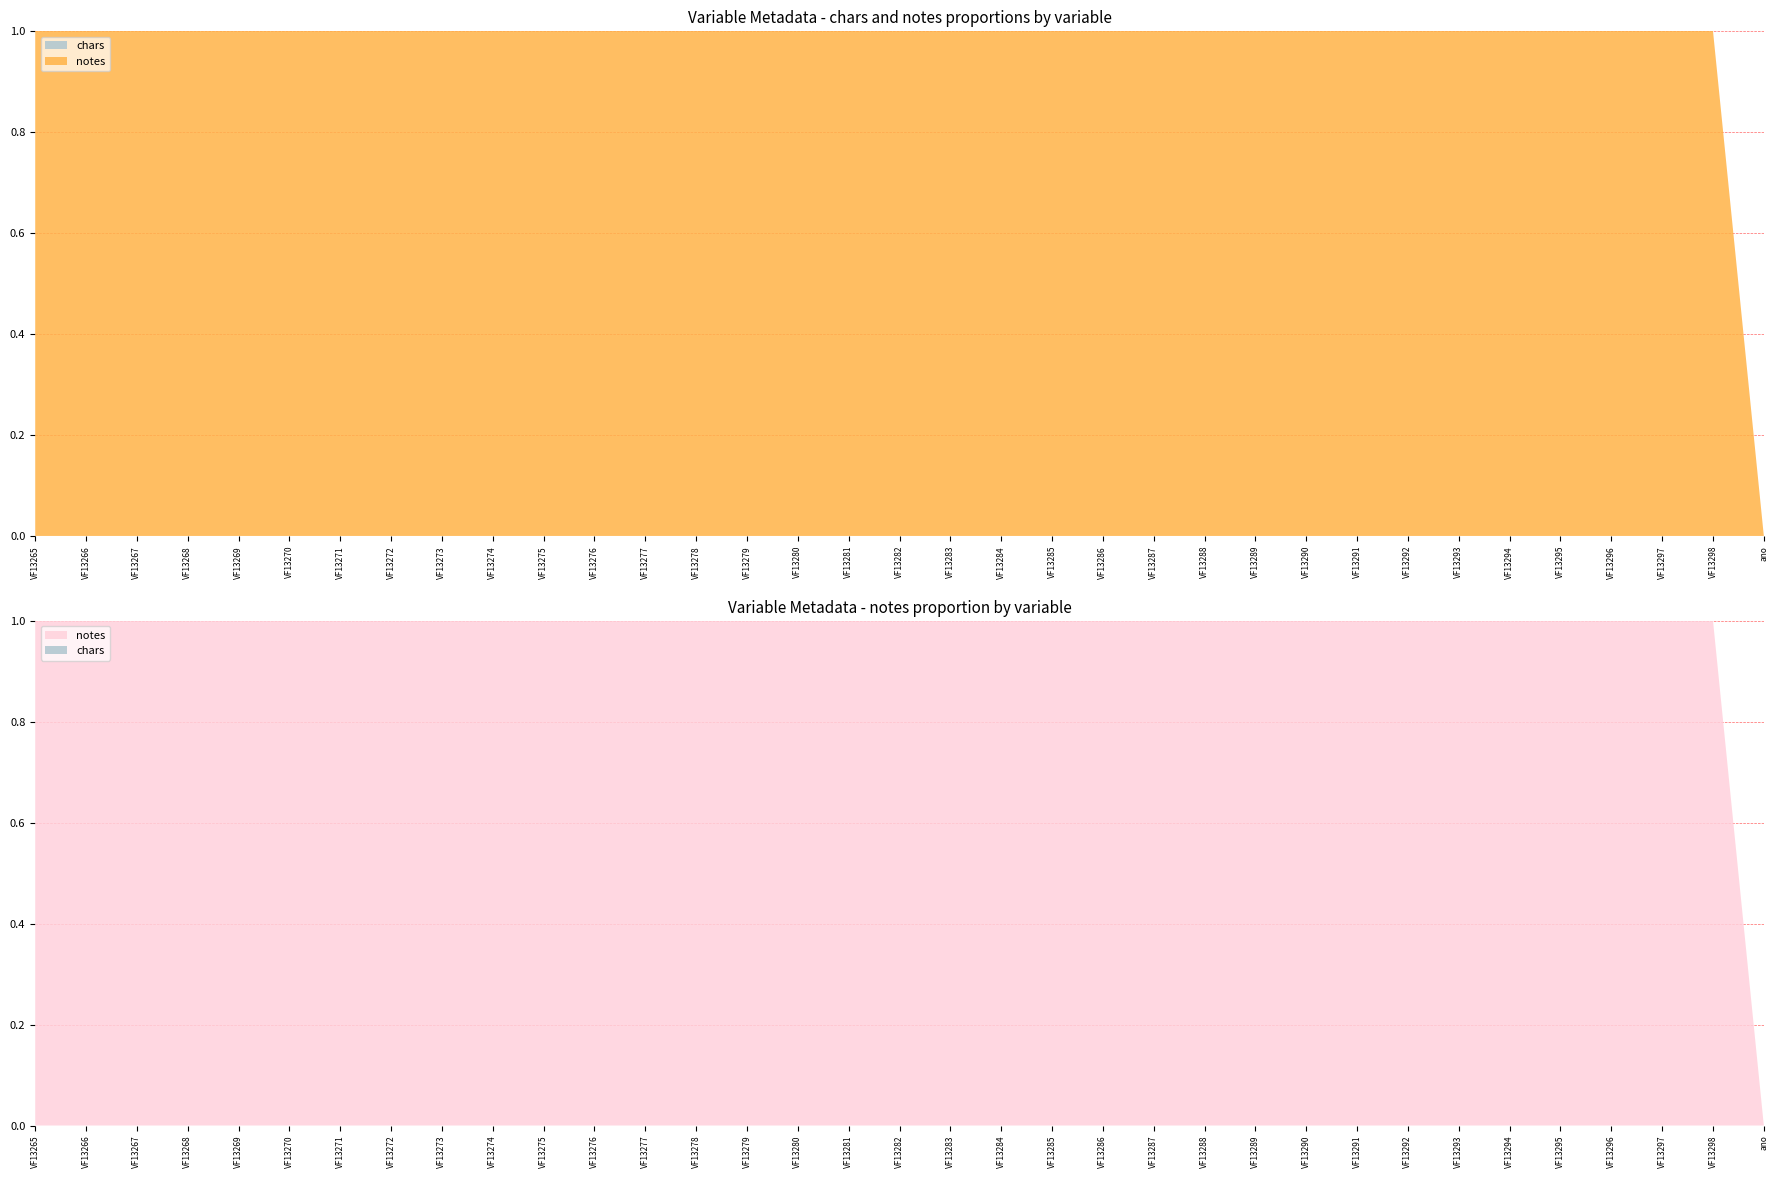

Reading left to right, extract all data points from this chart.

chars: 0	0	0	0	0	0	0	0	0	0	0	0	0	0	0	0	0	0	0	0	0	0	0	0	0	0	0	0	0	0	0	0	0	0	0
notes: 1	1	1	1	1	1	1	1	1	1	1	1	1	1	1	1	1	1	1	1	1	1	1	1	1	1	1	1	1	1	1	1	1	1	0